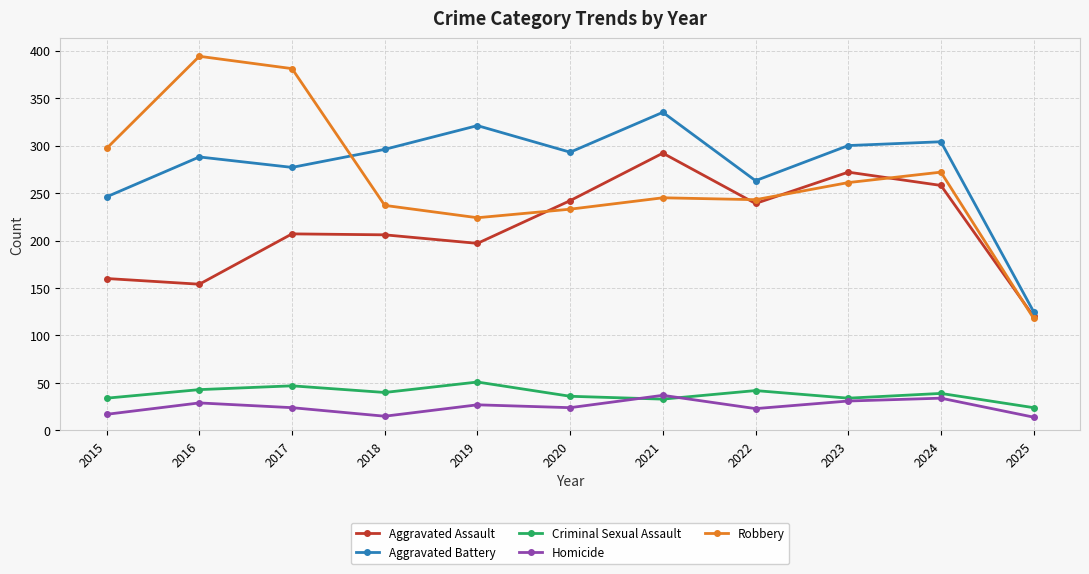

Is it true that Robbery equals 387 at 2022?

False